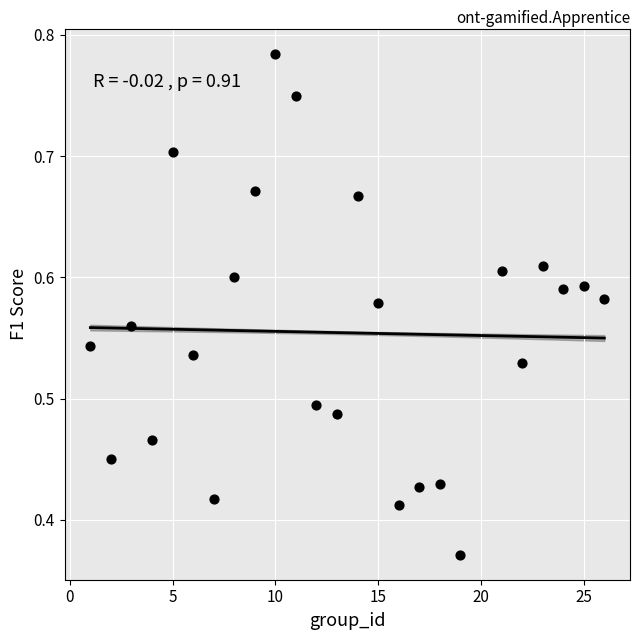

Count the number of points in this scatter plot.

25